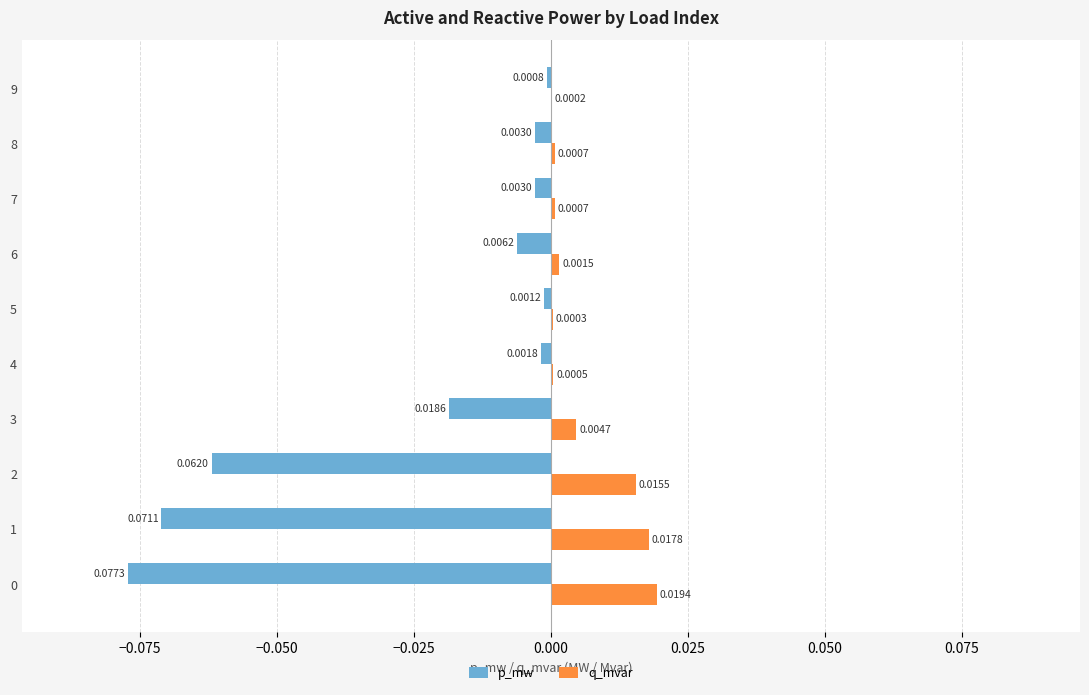

At which category is the sum across all series the highest?

9